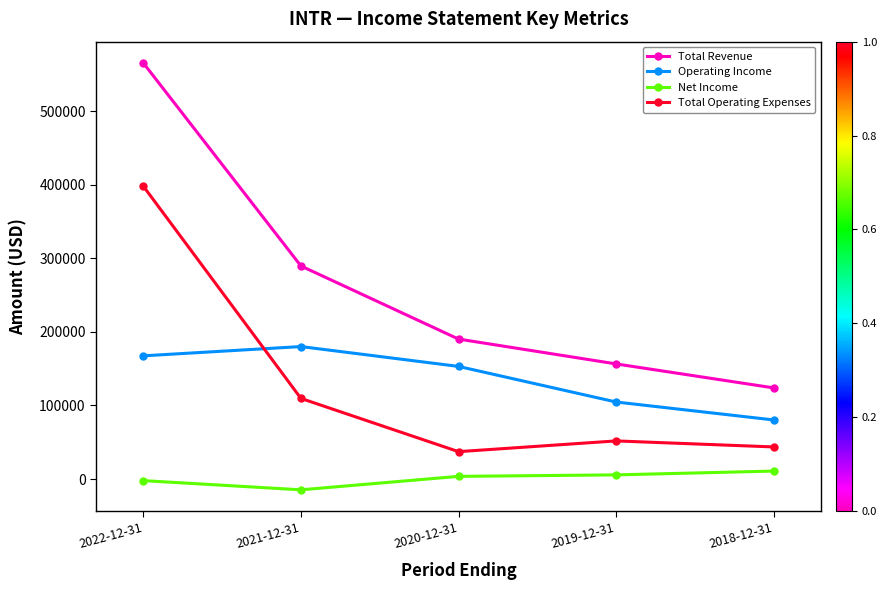

True or false: Total Revenue and Net Income cross at least once.

False